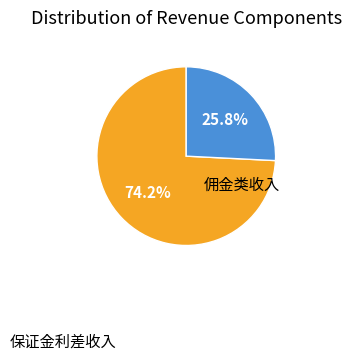

Is there any slice that represents more than half of the pie?

Yes